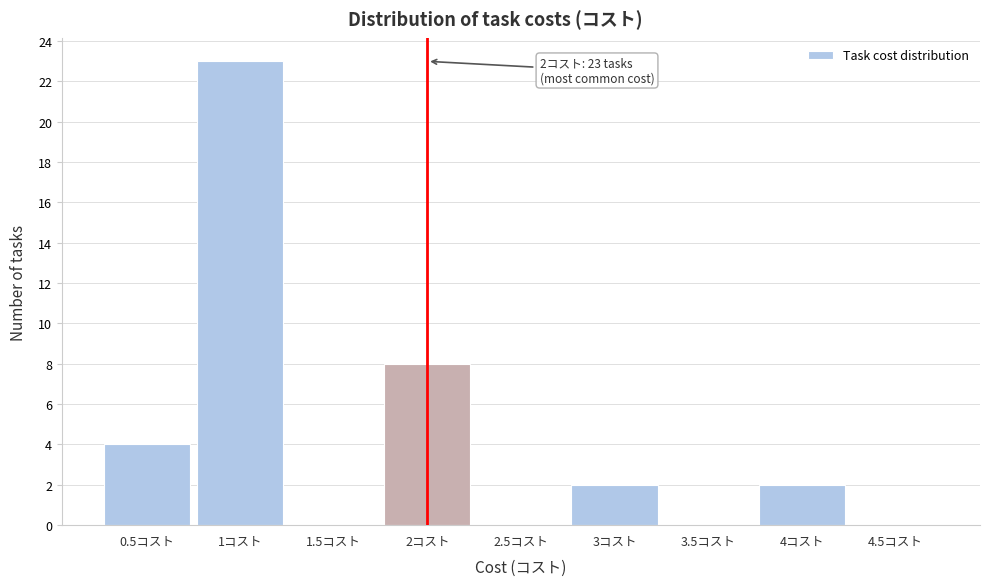

Over which range of the x-axis is the bar tallest?

0.75 to 1.25